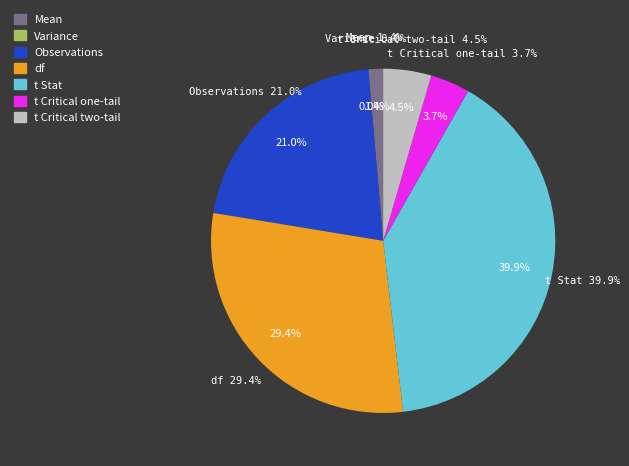

Which category has the biggest portion of the pie?

t Stat